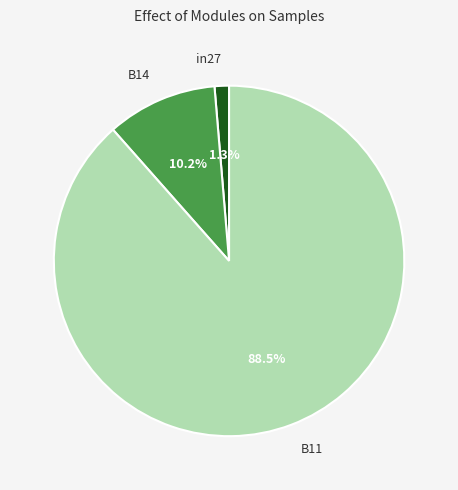

Rank the categories by value from highest to lowest.

B11, B14, in27